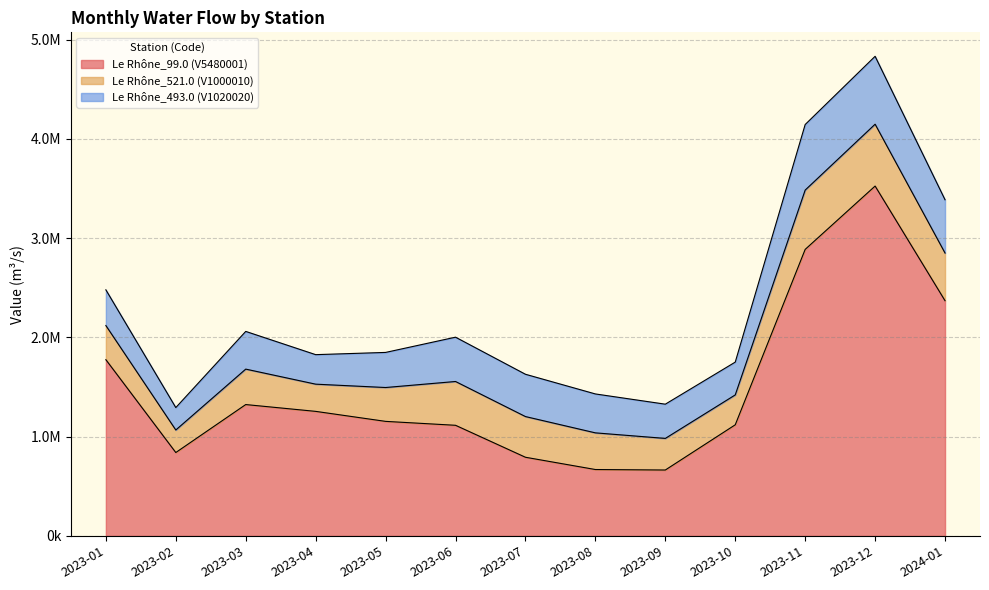

Which series has the largest range (max minus min)?

Le Rhône_99.0 (V5480001)